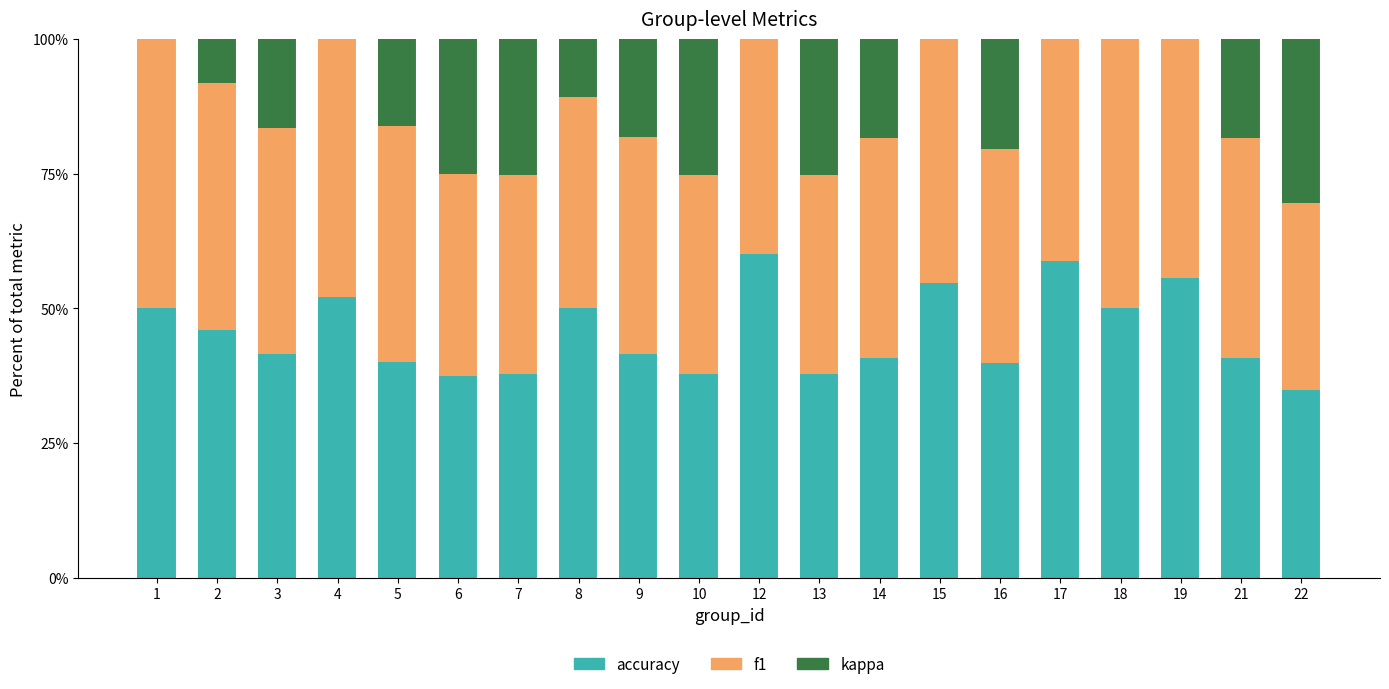

What is the total value across all series at 10?

100.0